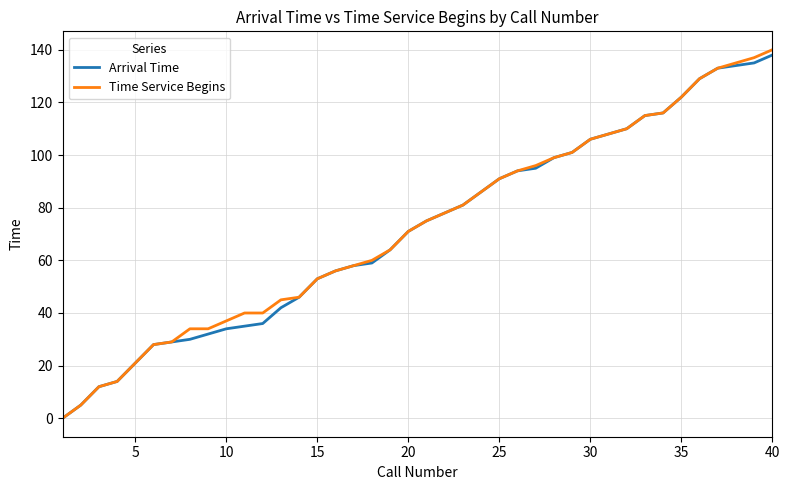

Rank the series by their maximum value, from highest to lowest.

Time Service Begins, Arrival Time